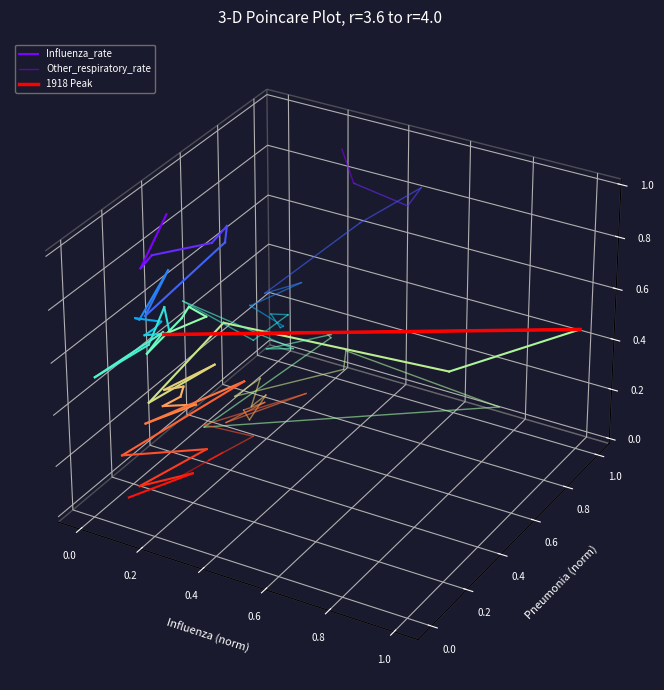

What is the total value across all series at 0.0?

0.1